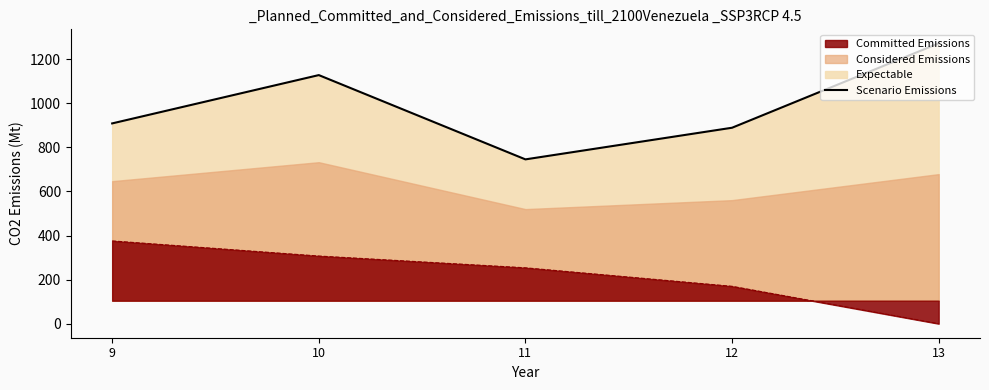

Which label corresponds to the largest value in the chart?

13